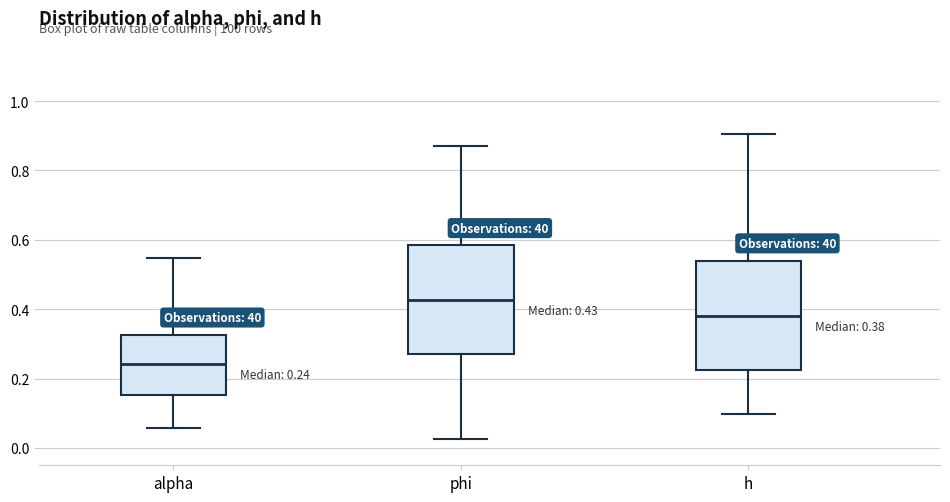

Which box has the lowest median line?

alpha